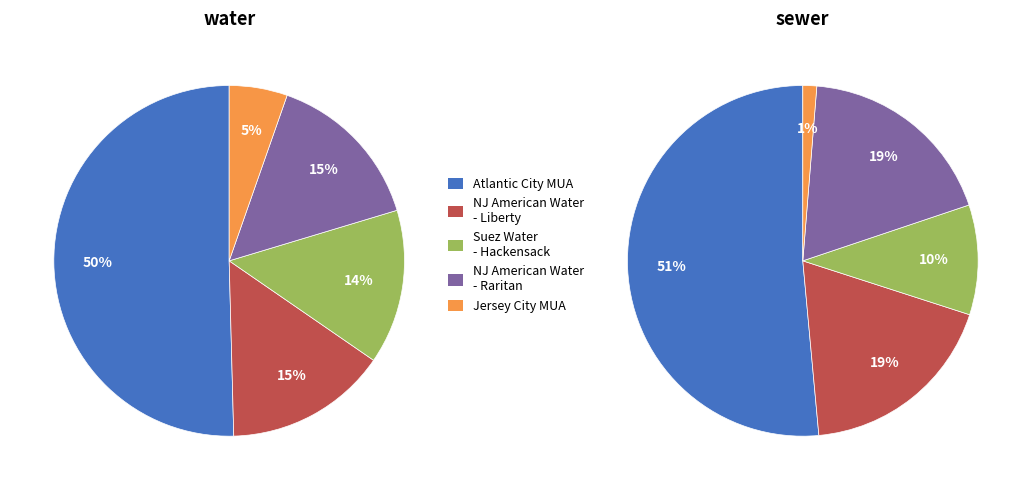

What is the smallest slice in the pie chart?

Jersey City MUA